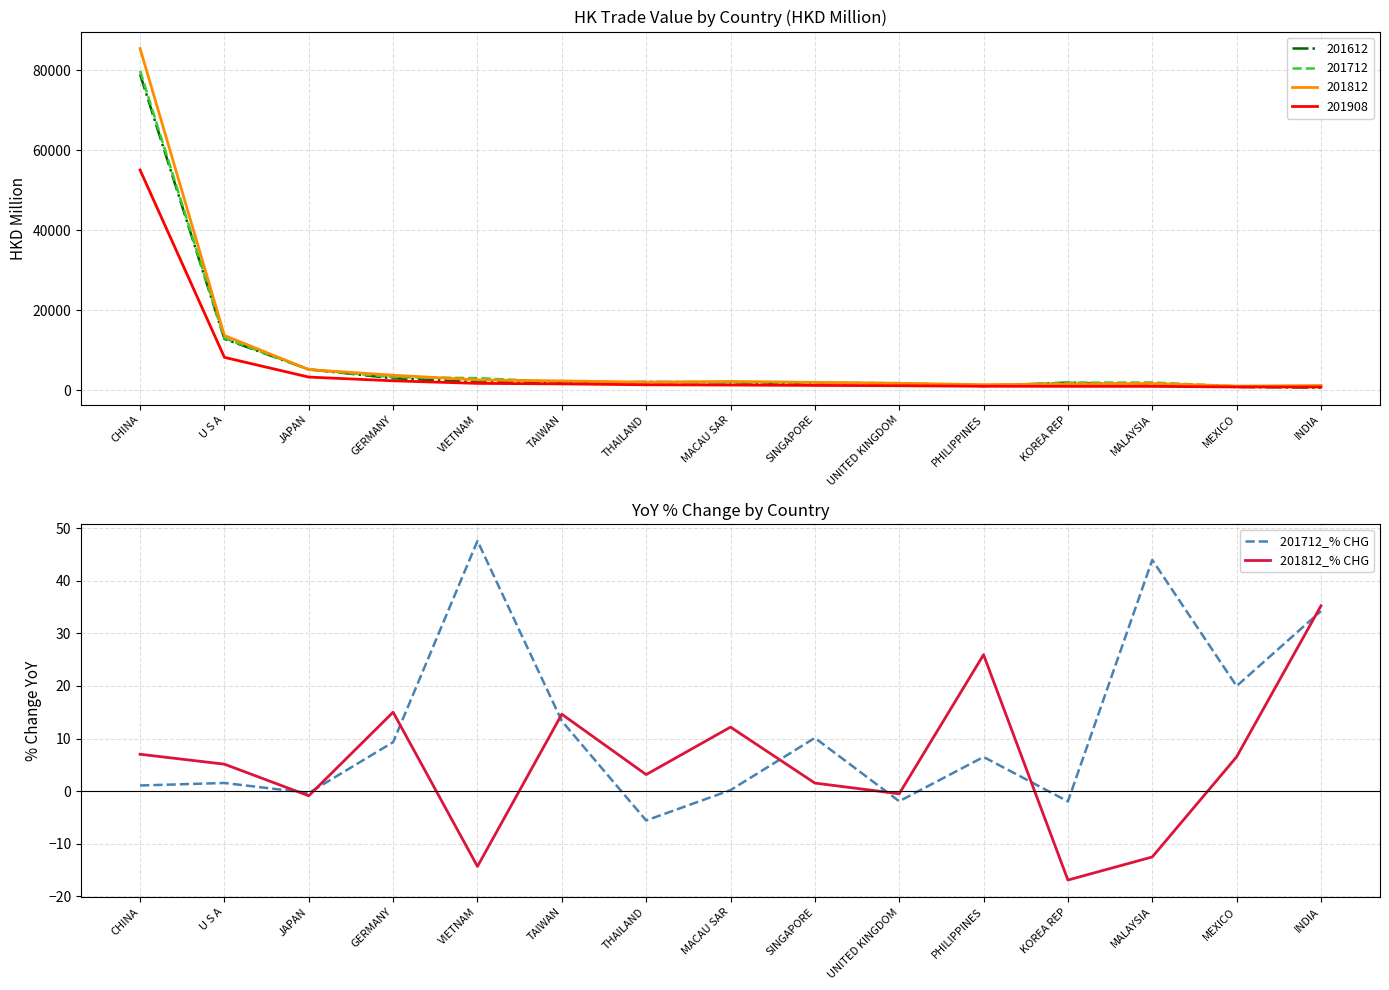

Where is the first local maximum for 201712_% CHG?

U S A